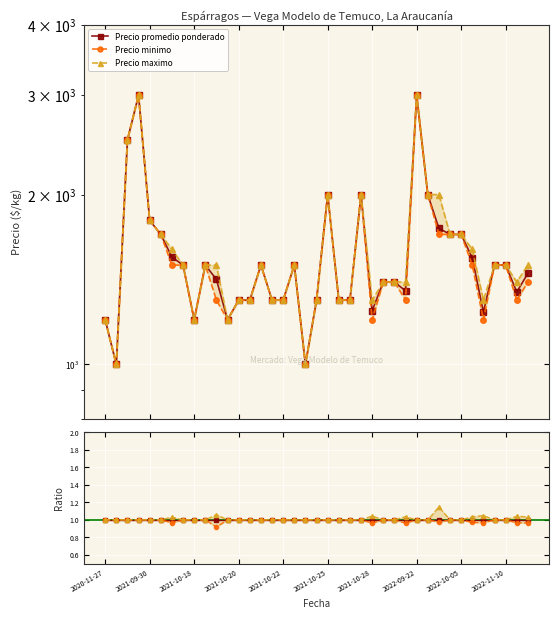

Count the Precio minimo values in the range 1 to 2.

30